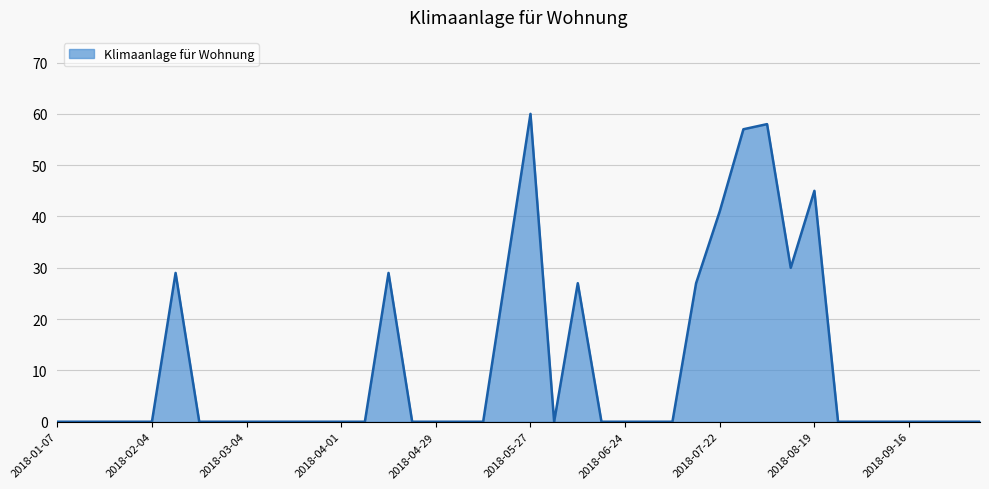

What is the maximum value shown in the chart?

60